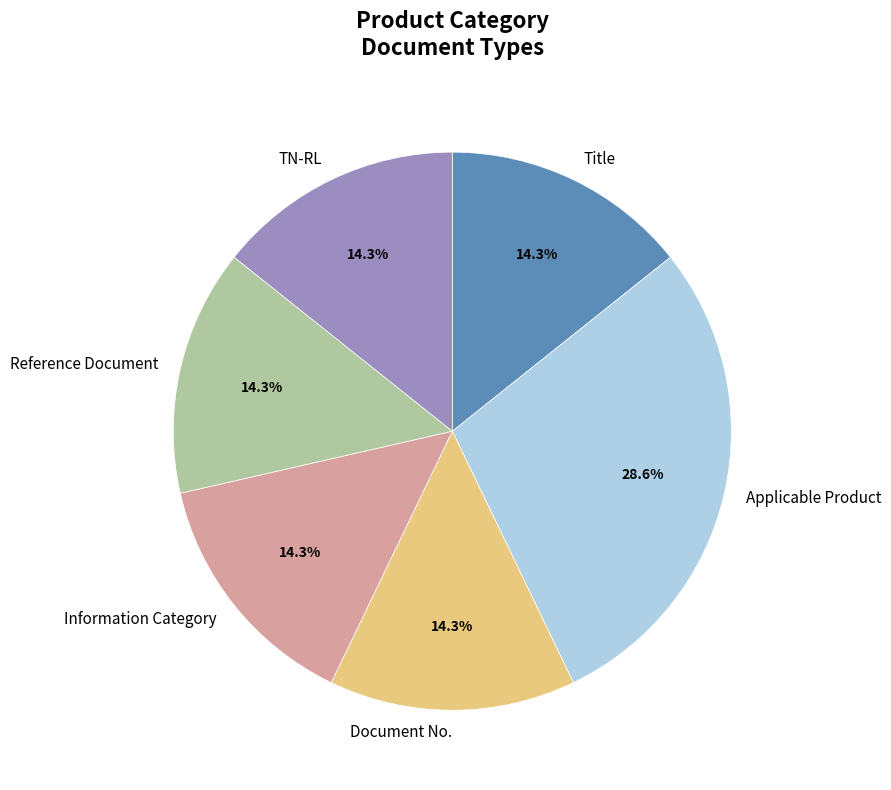

To the nearest percent, what is the average slice percentage?

17%